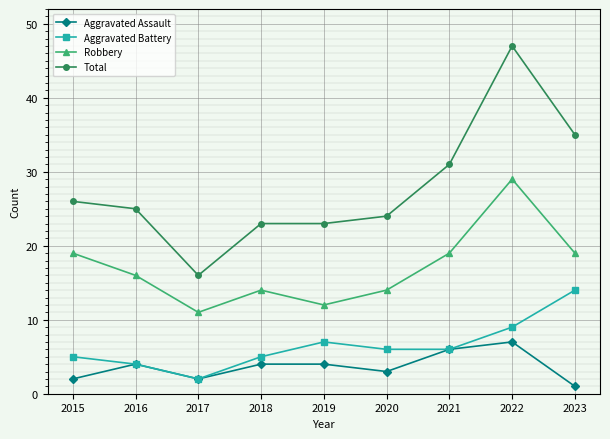

Reading right to left, transcribe all the data shown in this chart.

Aggravated Assault: 2023=1	2022=7	2021=6	2020=3	2019=4	2018=4	2017=2	2016=4	2015=2
Aggravated Battery: 2023=14	2022=9	2021=6	2020=6	2019=7	2018=5	2017=2	2016=4	2015=5
Robbery: 2023=19	2022=29	2021=19	2020=14	2019=12	2018=14	2017=11	2016=16	2015=19
Total: 2023=35	2022=47	2021=31	2020=24	2019=23	2018=23	2017=16	2016=25	2015=26